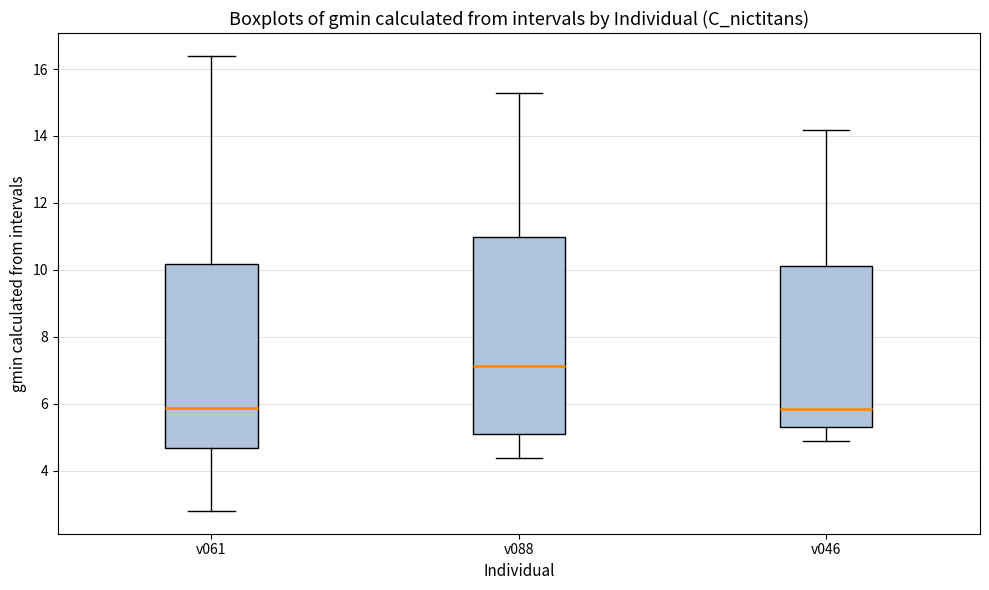

Reading left to right, transcribe this box plot: for each box, give where its median line is, the range the box spans, and where its two whiskers end, as read against the y-axis. The values are not printed on the chart, so give them approximately, as read against the axis.

v061: median 5.8, box 4.6 to 10.2, whiskers 2.8 to 16.4
v088: median 7.2, box 5.2 to 11.0, whiskers 4.4 to 15.2
v046: median 5.8, box 5.4 to 10.2, whiskers 4.8 to 14.2